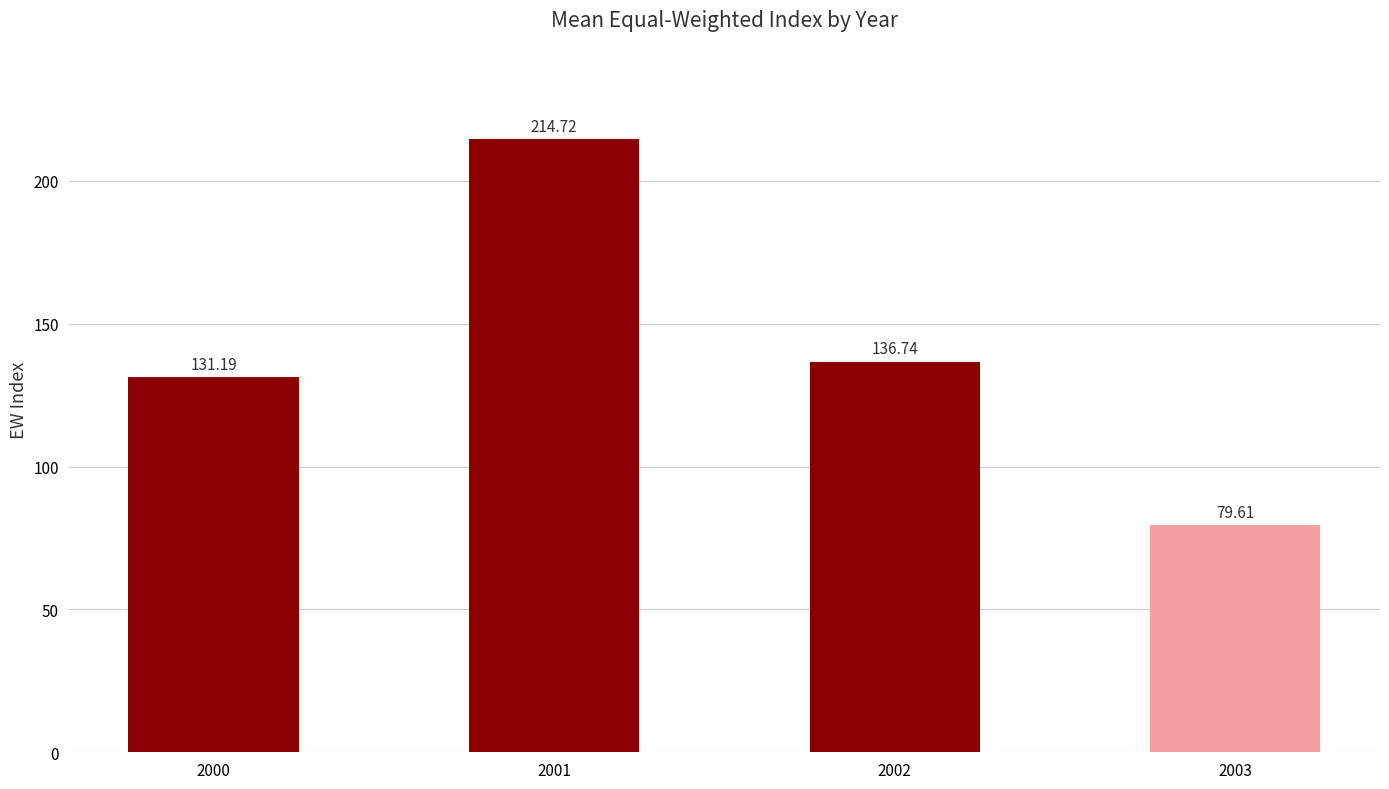

Between 2000 and 2002, which is larger?

2002